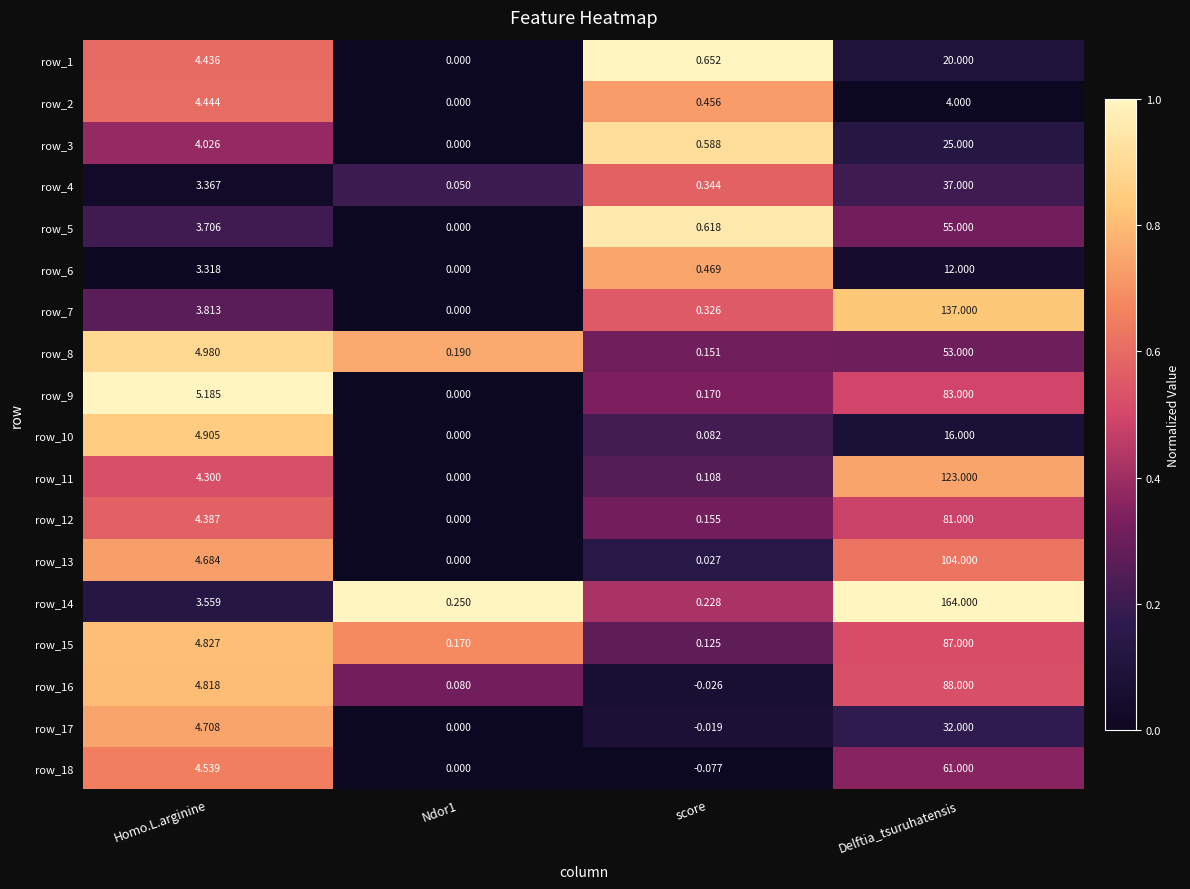

Count the number of categories in the chart.

4